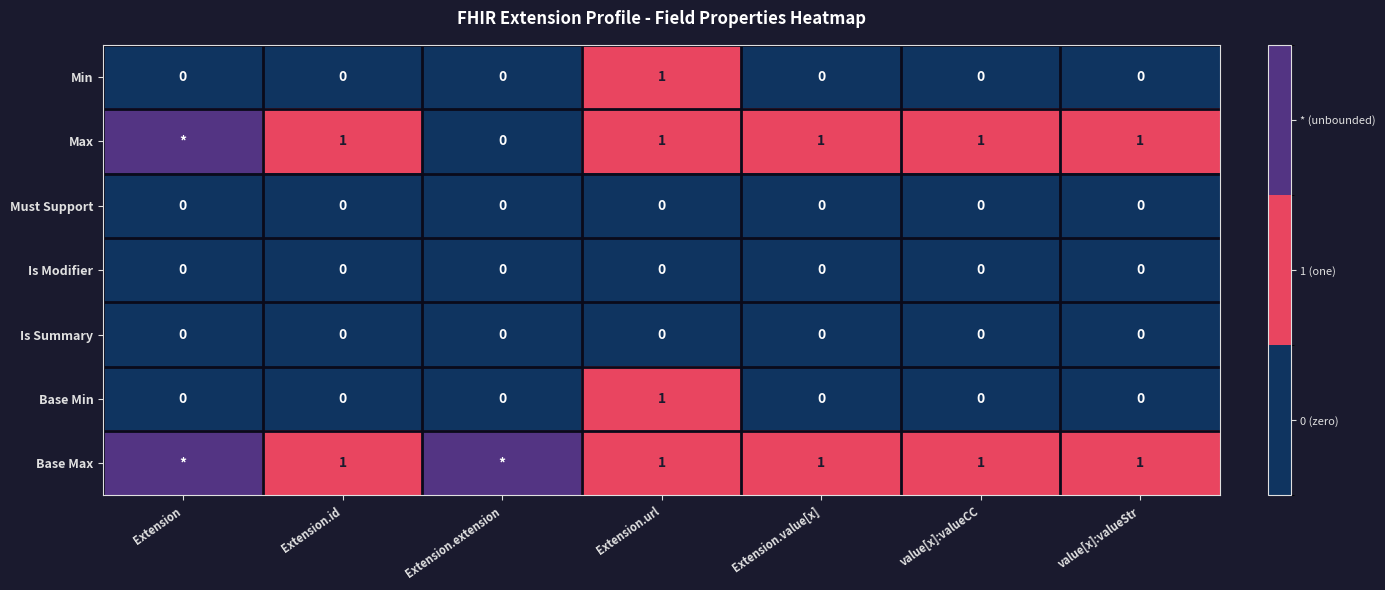

True or false: Base Max has a value of 2 at Extension.value[x].

False